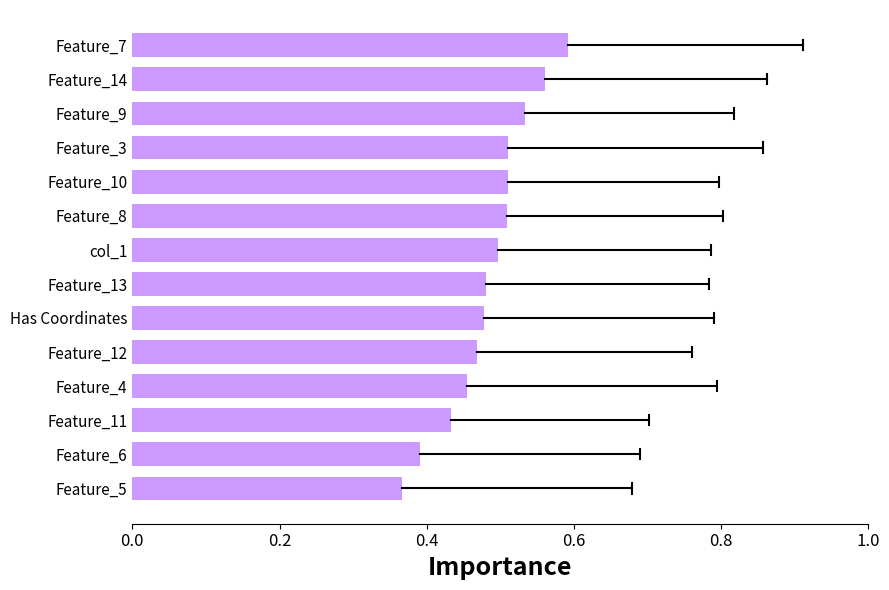

The value at col_1 is 0.8. True or false?

False